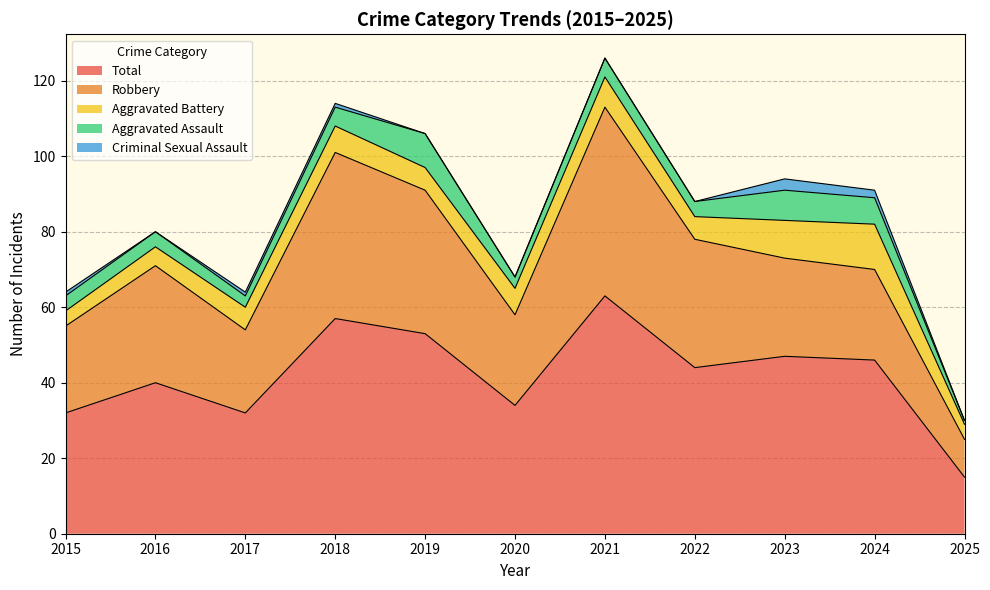

How many interior local valleys does the Criminal Sexual Assault series have?

1